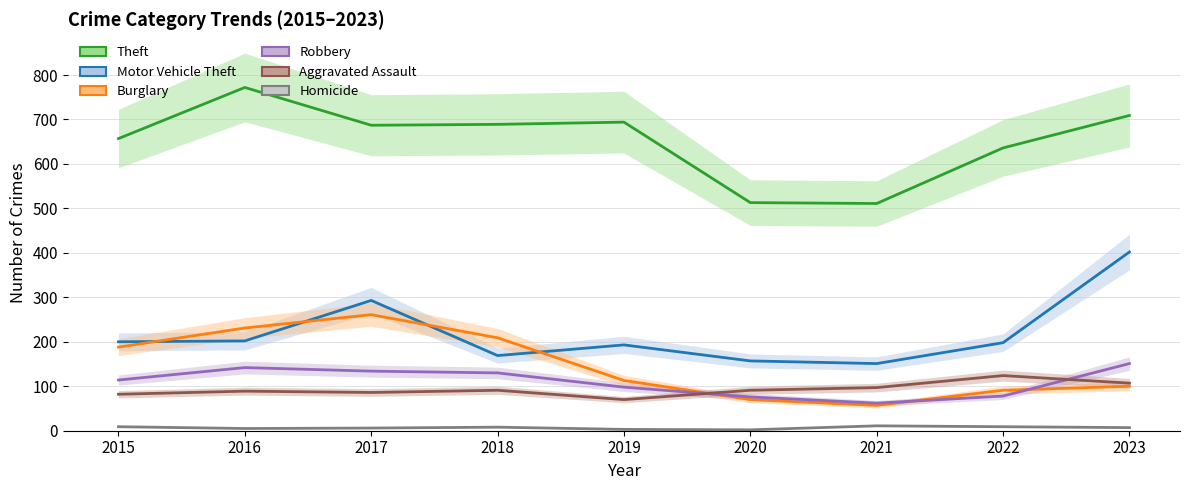

What is the difference between the maximum and minimum values in the Burglary series?

204